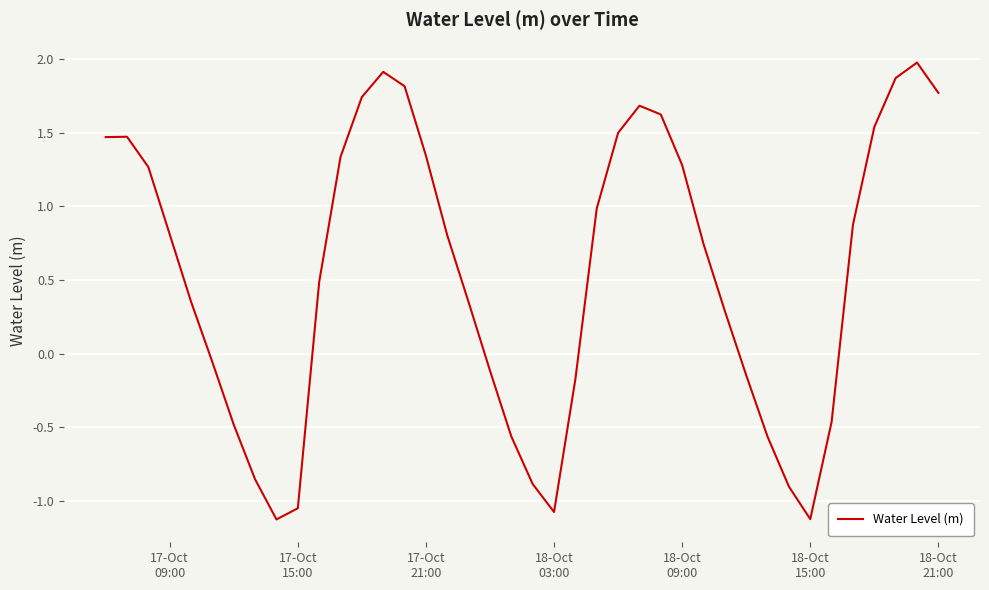

What is the greatest value displayed?

2.0